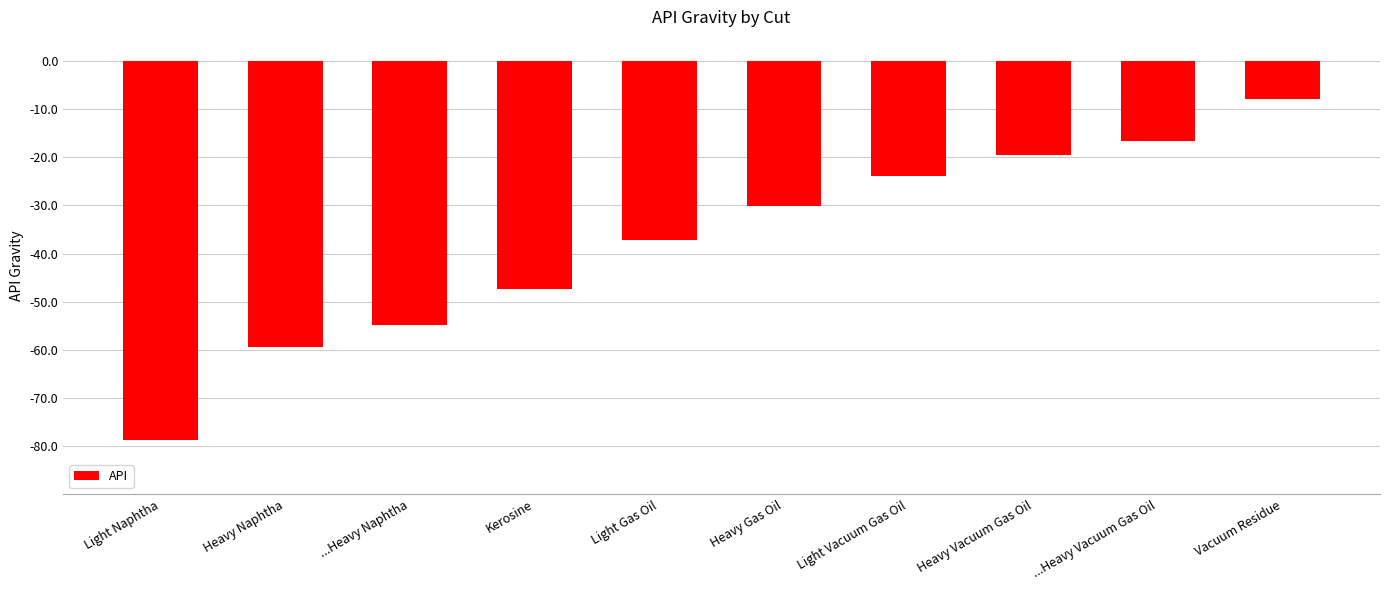

What is the sum of all values?

-375.7